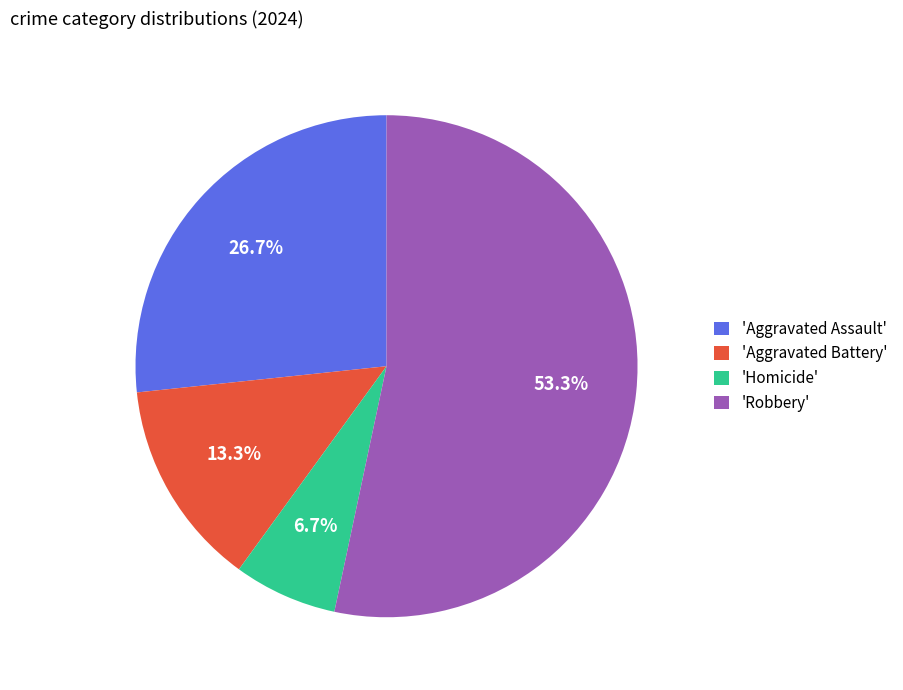

What percentage is NOT represented by 'Homicide'?

93.3%